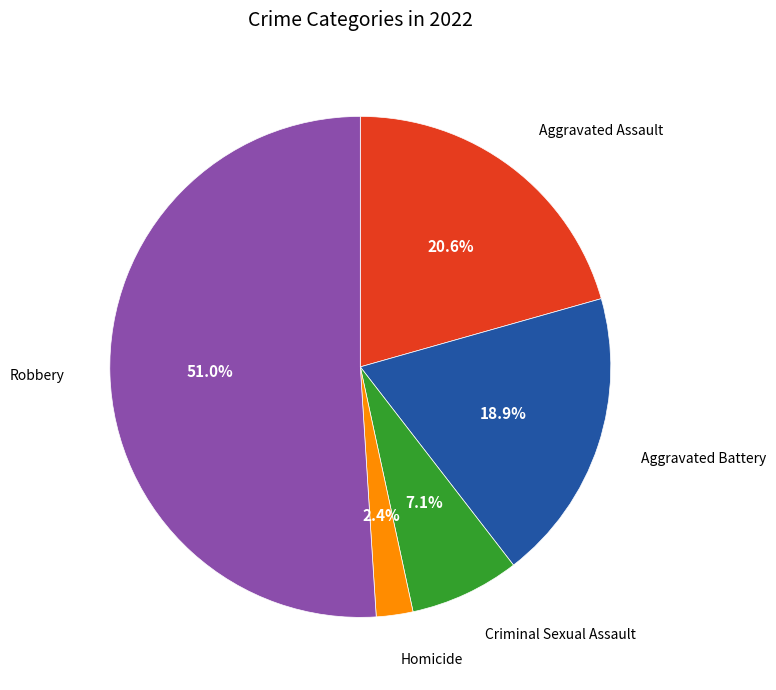

Rank the categories by value from highest to lowest.

Robbery, Aggravated Assault, Aggravated Battery, Criminal Sexual Assault, Homicide